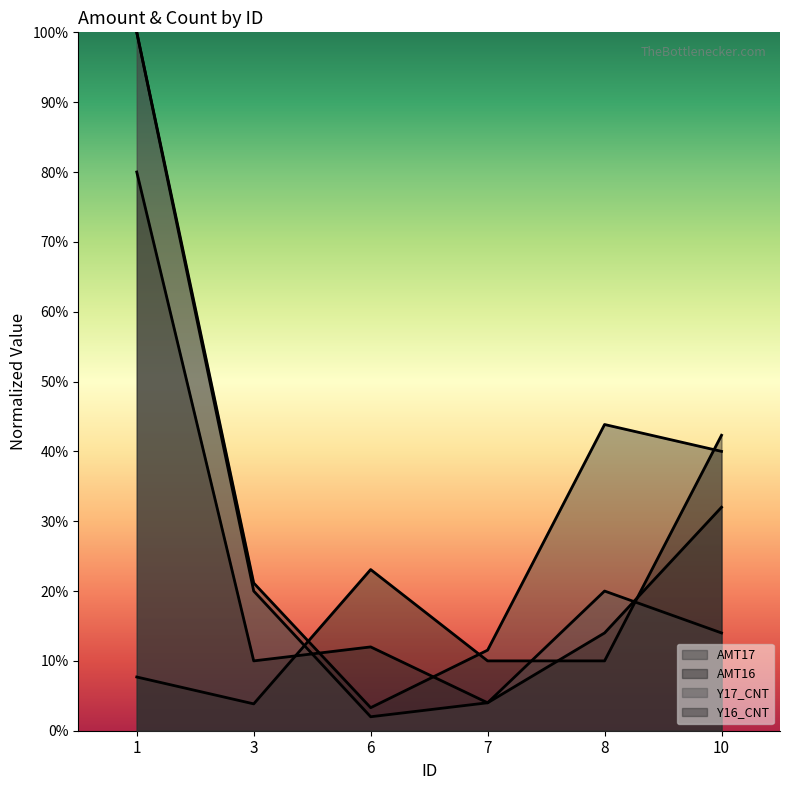

Rank the series by their maximum value, from lowest to highest.

AMT16, Y16_CNT, AMT17, Y17_CNT